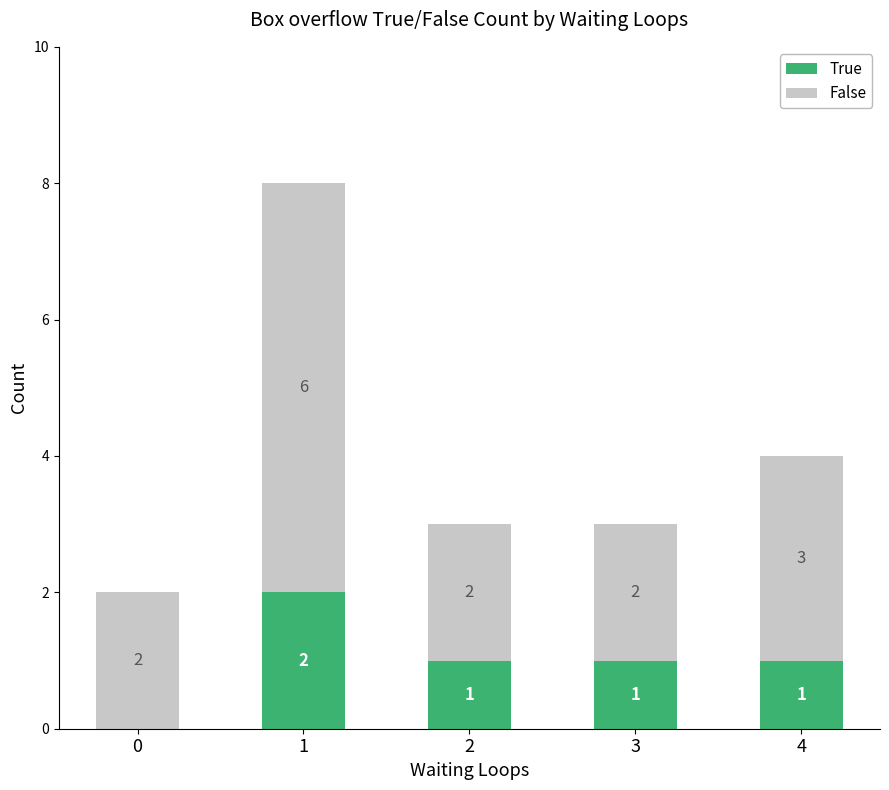

True or false: True has a value of 1 at 2.

True